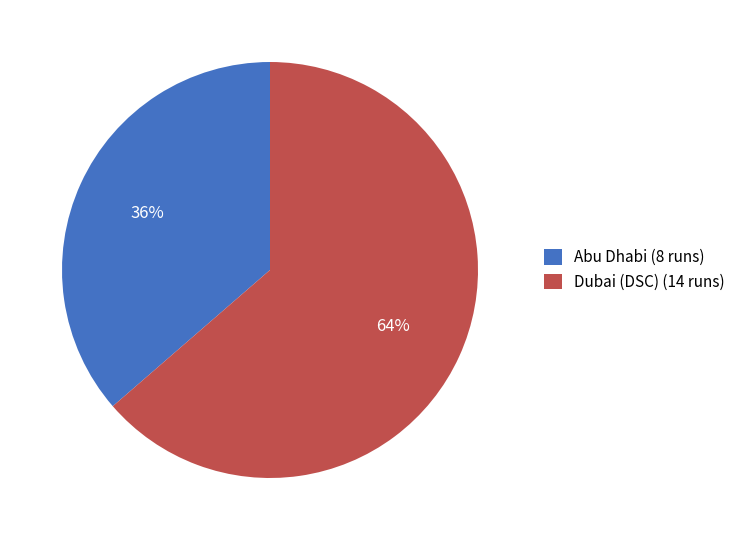

Count the number of slices in the pie.

2